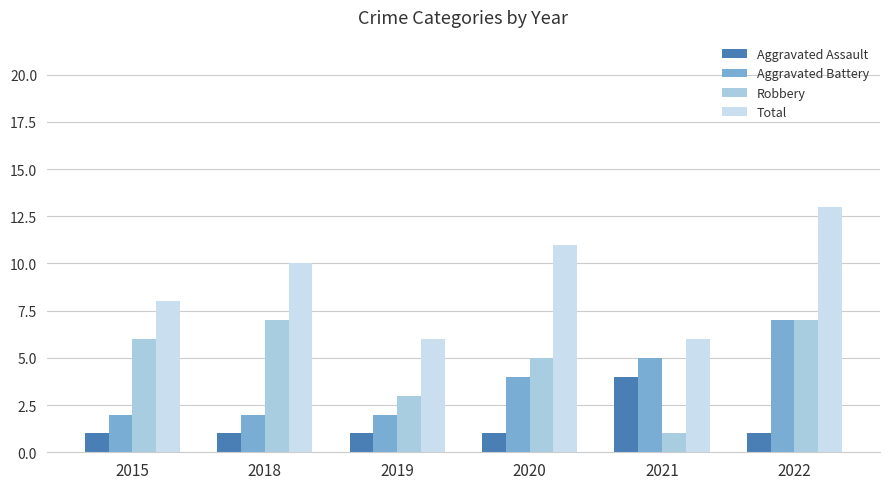

What is the difference between the second highest and minimum values in the Robbery series?

6